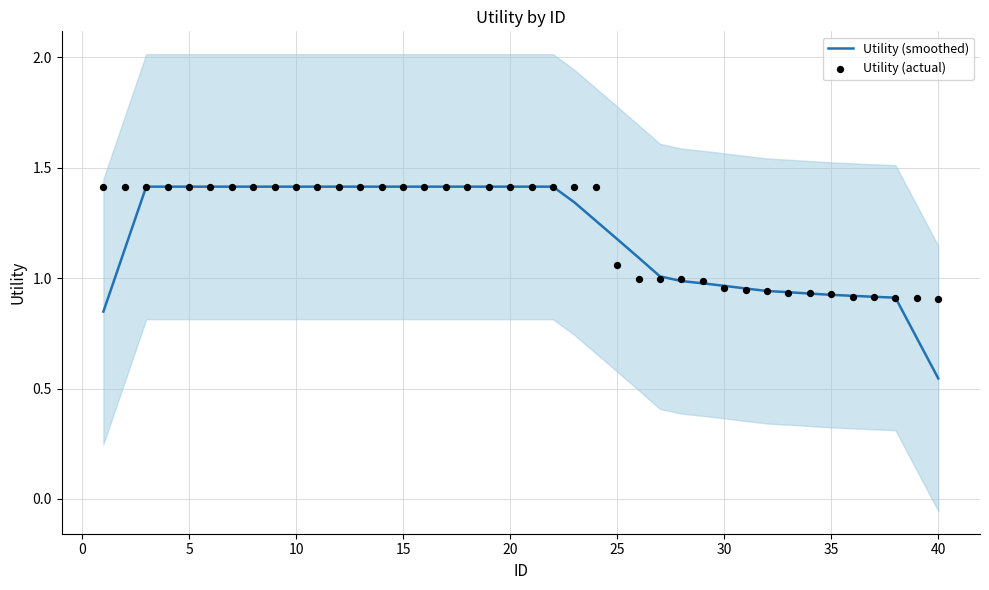

What is the maximum value for Utility (smoothed)?

1.4